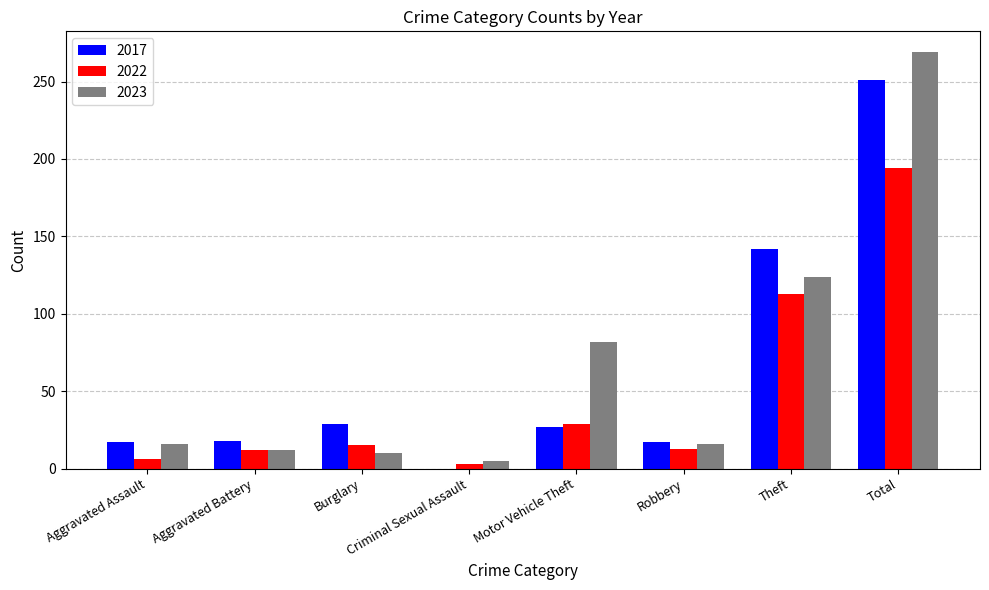

What is the total value across all series at Burglary?

54